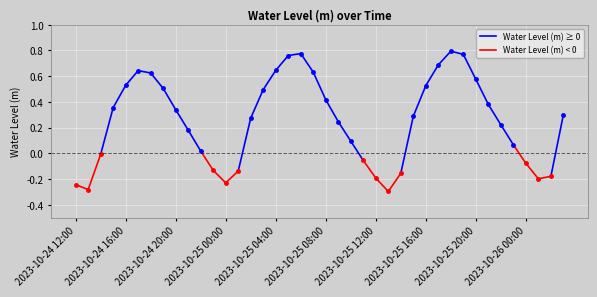

Reading right to left, list all the values displayed in this chart.

0.3	-0.2	-0.2	-0.1	0.1	0.2	0.4	0.6	0.8	0.8	0.7	0.5	0.3	-0.2	-0.3	-0.2	-0.1	0.1	0.2	0.4	0.6	0.8	0.8	0.6	0.5	0.3	-0.1	-0.2	-0.1	0.0	0.2	0.3	0.5	0.6	0.6	0.5	0.4	-0.0	-0.3	-0.2